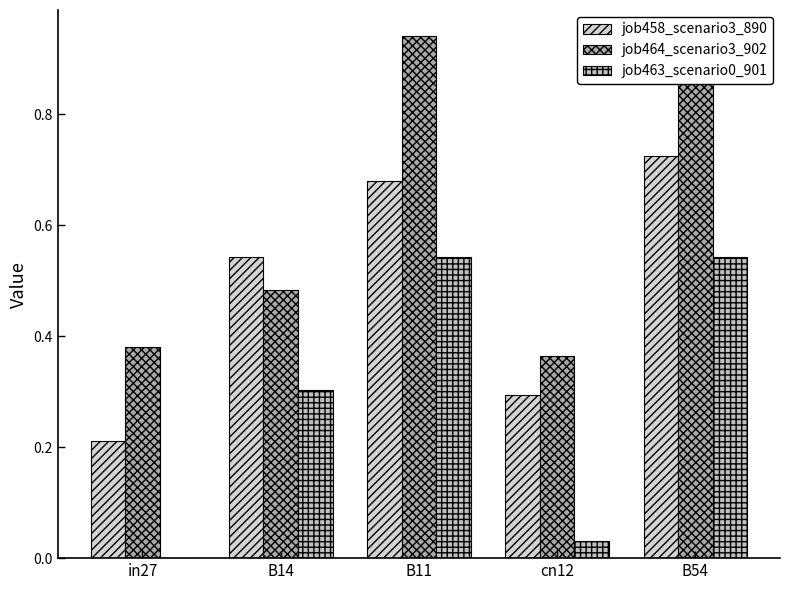

At cn12, list the series in order from largest to smallest.

job464_scenario3_902, job458_scenario3_890, job463_scenario0_901